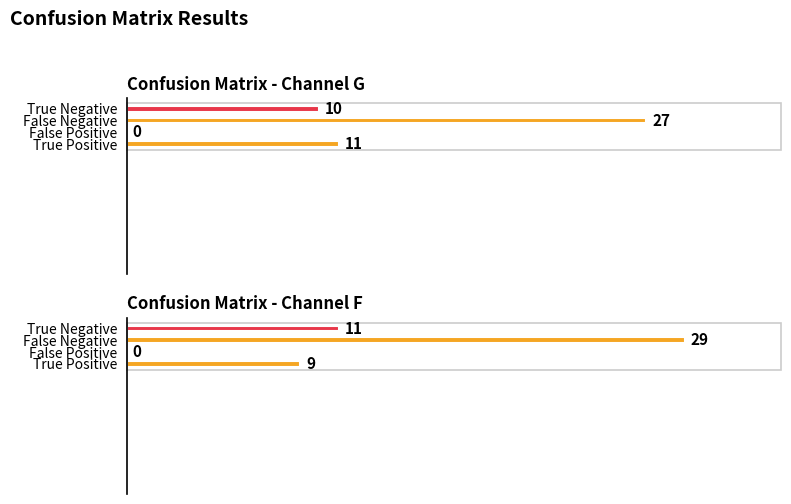

What is the average value of the True Positive series?

10